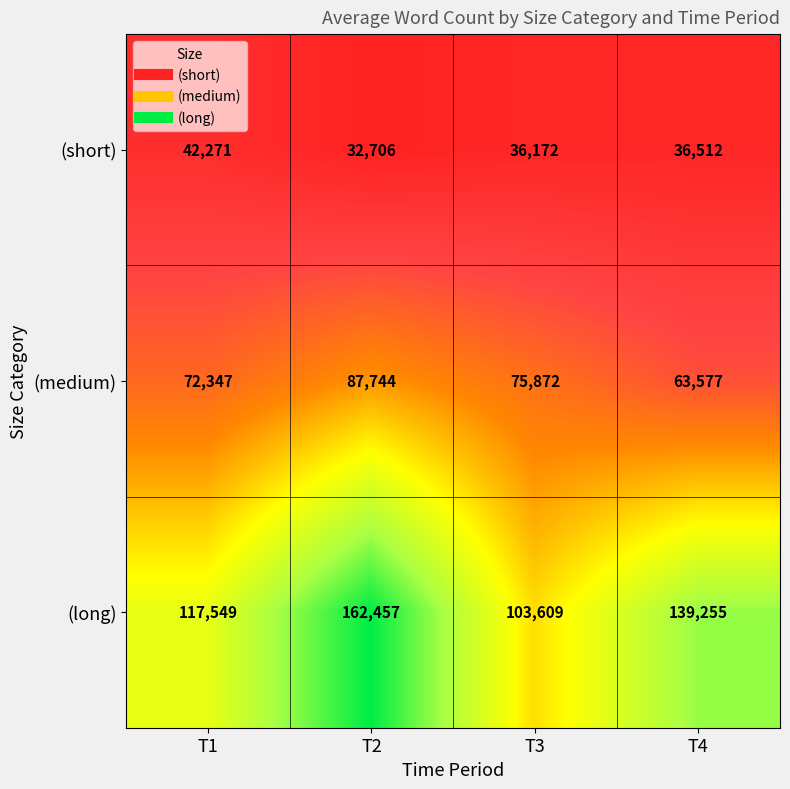

What is the spread (max minus min) of values at T3?

67437